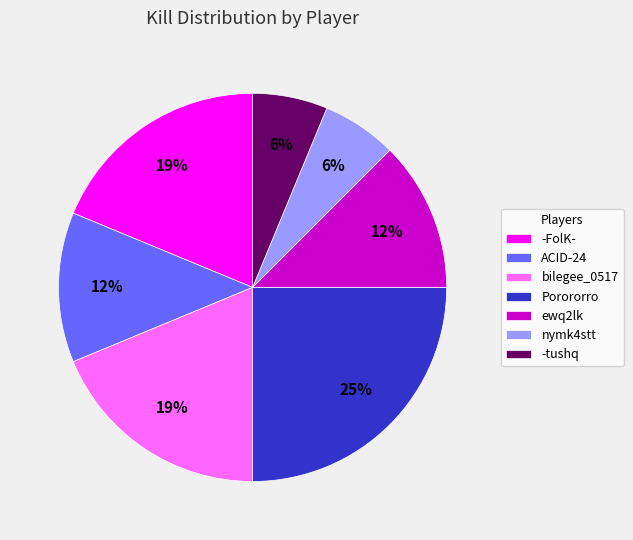

To the nearest percent, what percentage of the pie is -tushq?

6%